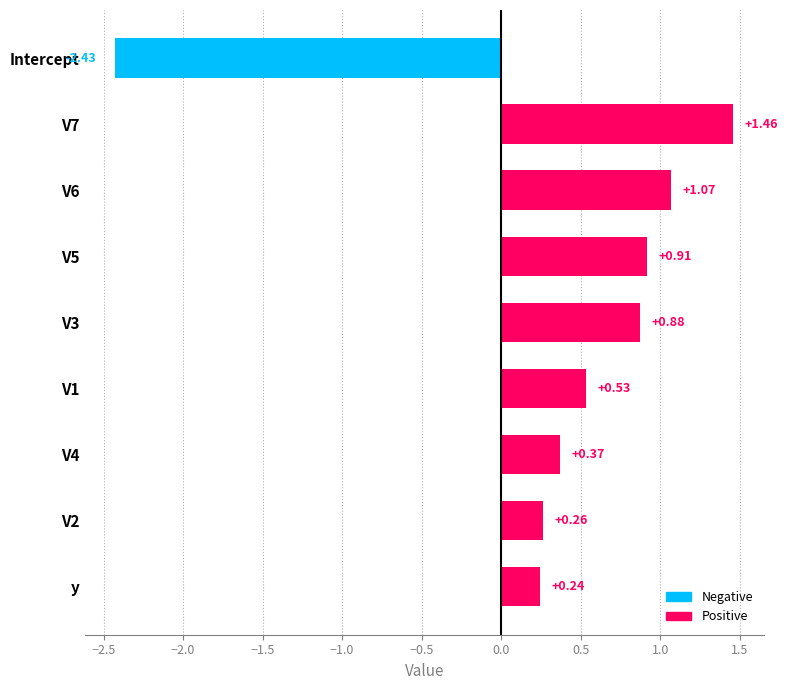

Rank the categories by value from lowest to highest.

Intercept, y, V2, V4, V1, V3, V5, V6, V7